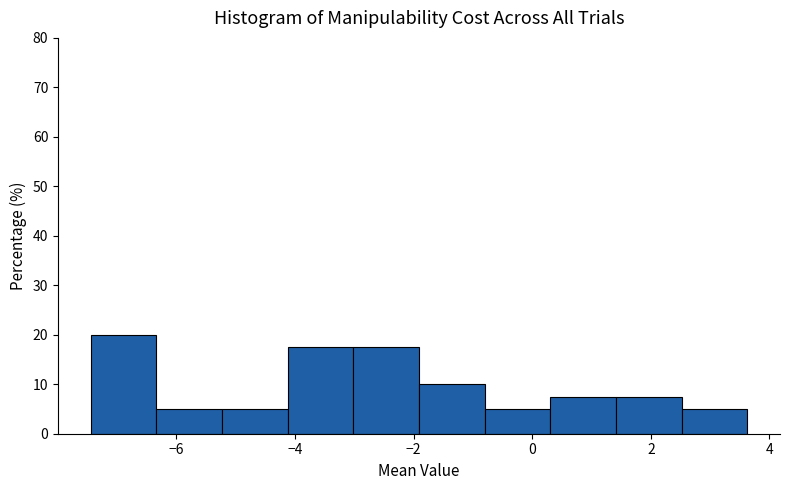

Over which range of the x-axis is the bar tallest?

-7.4 to -6.4